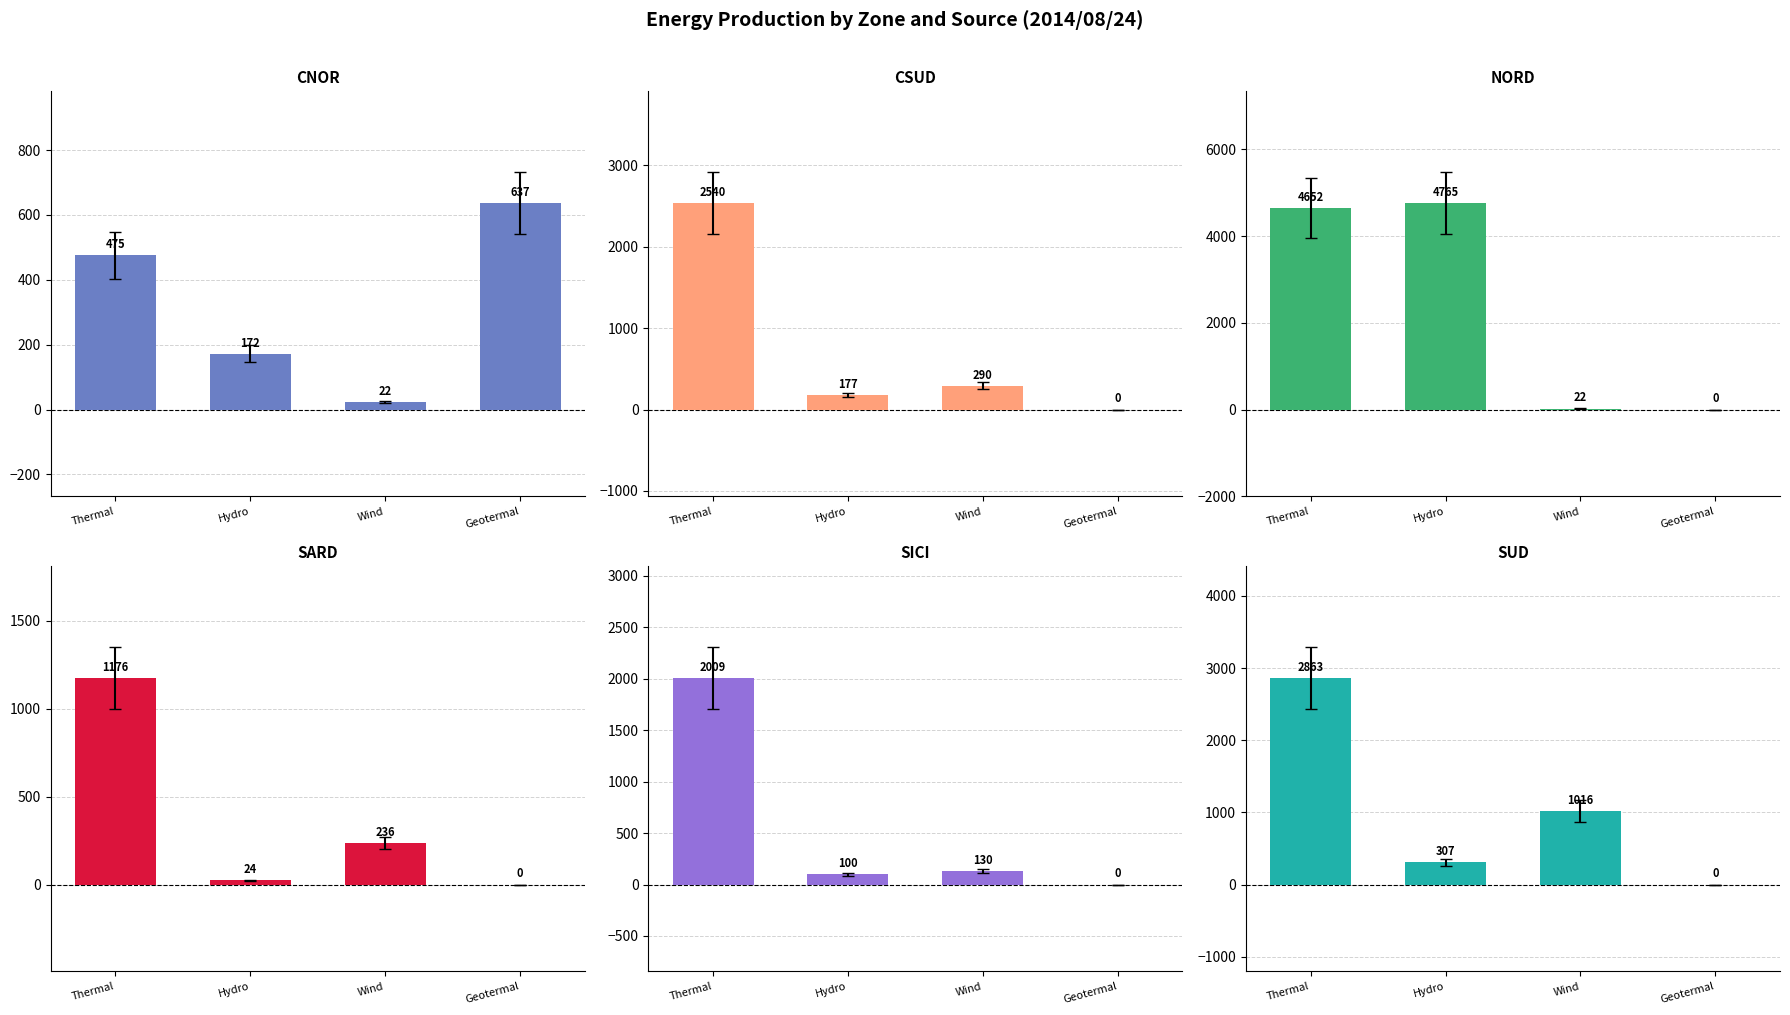

What is the label of the 1st bar from the left?

Thermal